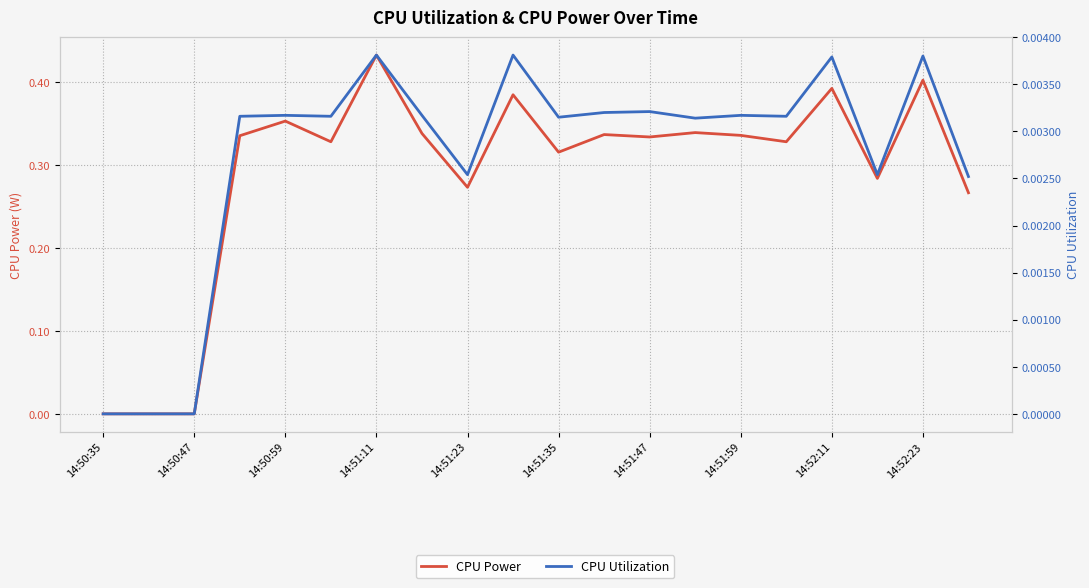

Is the value of CPU Power at 14:51:23 greater than the value of CPU Utilization at 14:51:11?

Yes